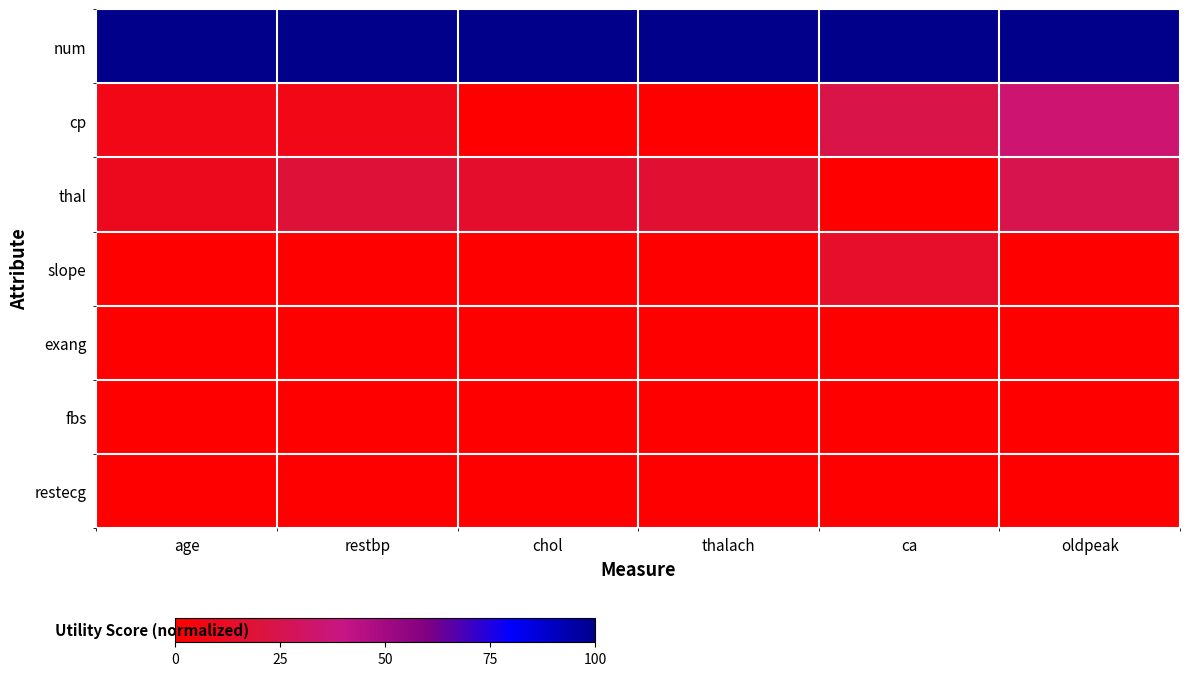

Reading right to left, what are all the values shown in this chart?

num: oldpeak=100.0	ca=100.0	thalach=100.0	chol=100.0	restbp=100.0	age=100.0
cp: oldpeak=34.6	ca=23.5	thalach=0.0	chol=0.0	restbp=7.8	age=7.7
thal: oldpeak=25.0	ca=0.0	thalach=17.0	chol=14.9	restbp=18.8	age=9.8
slope: oldpeak=0.0	ca=14.3	thalach=0.0	chol=0.0	restbp=0.0	age=0.0
exang: oldpeak=0.0	ca=0.0	thalach=0.0	chol=0.0	restbp=0.0	age=0.0
fbs: oldpeak=0.0	ca=0.0	thalach=0.0	chol=0.0	restbp=0.0	age=0.0
restecg: oldpeak=0.0	ca=0.0	thalach=0.0	chol=0.0	restbp=0.0	age=0.0